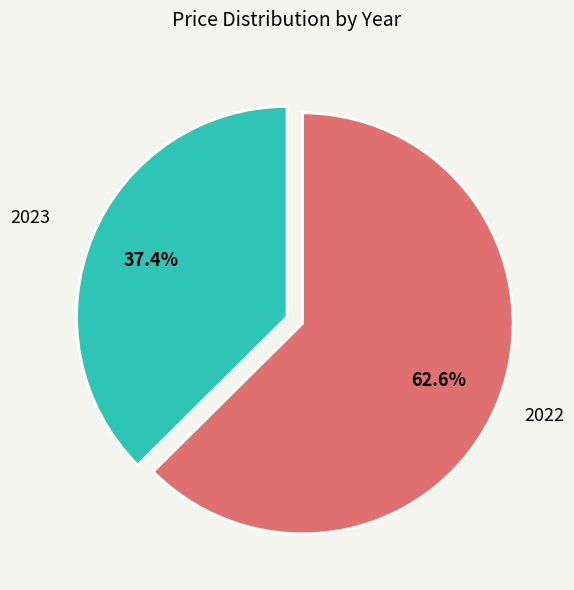

Is there a majority slice in this chart?

Yes